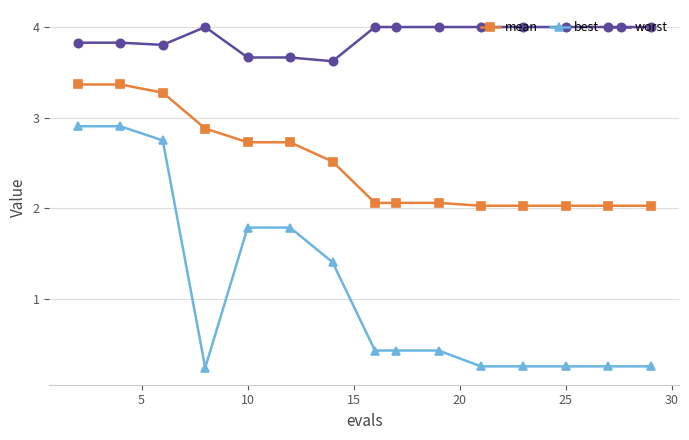

Rank the series by their average value, from highest to lowest.

worst, mean, best